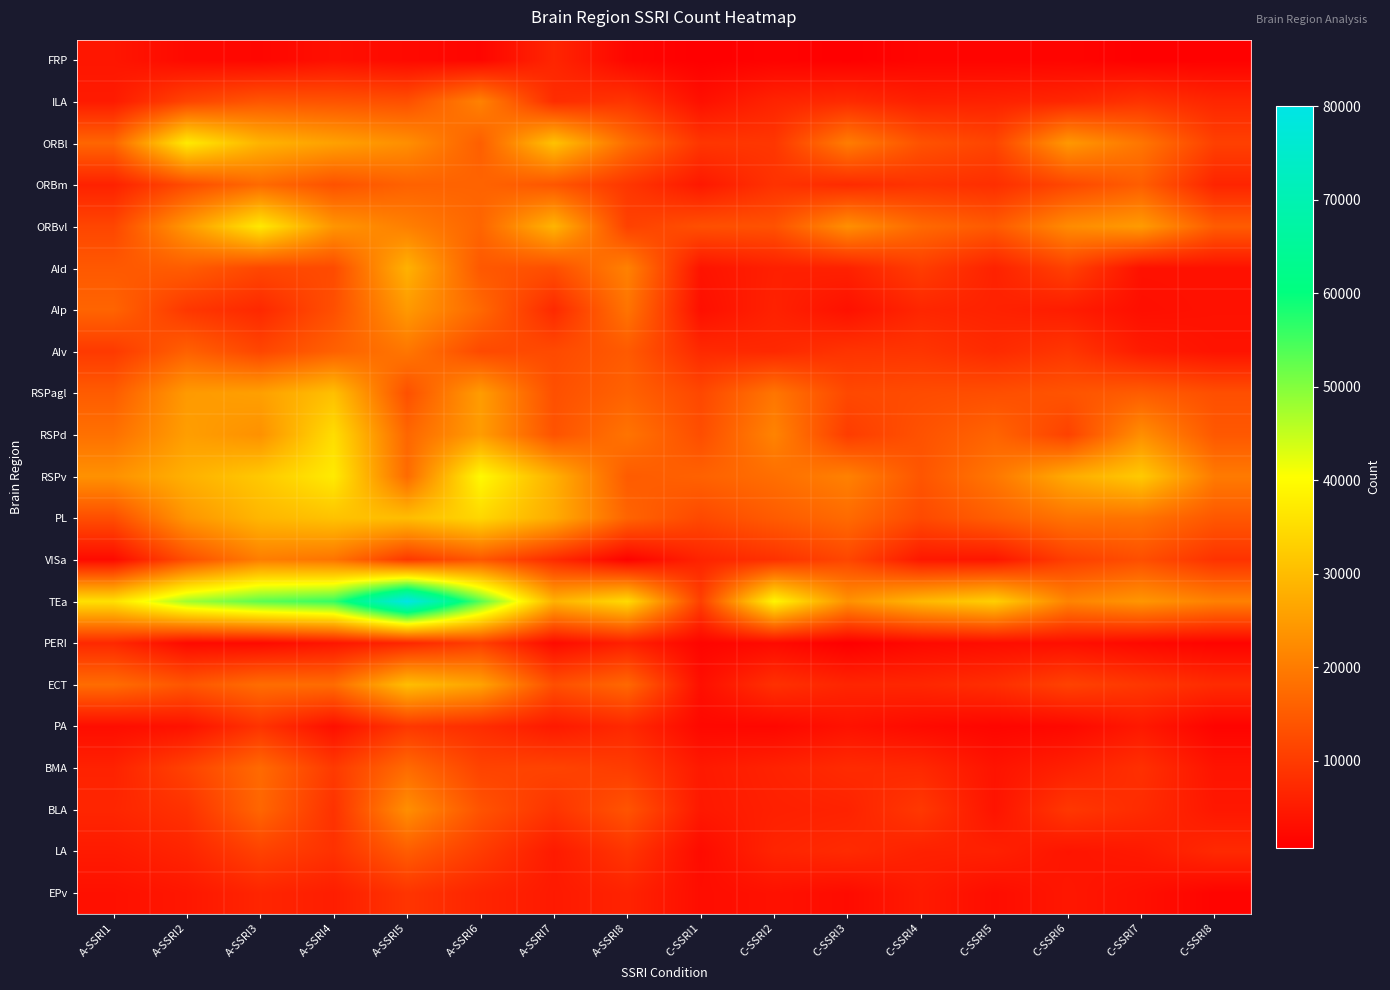

What is the difference between the highest and lowest values at A-SSRI3?

51135